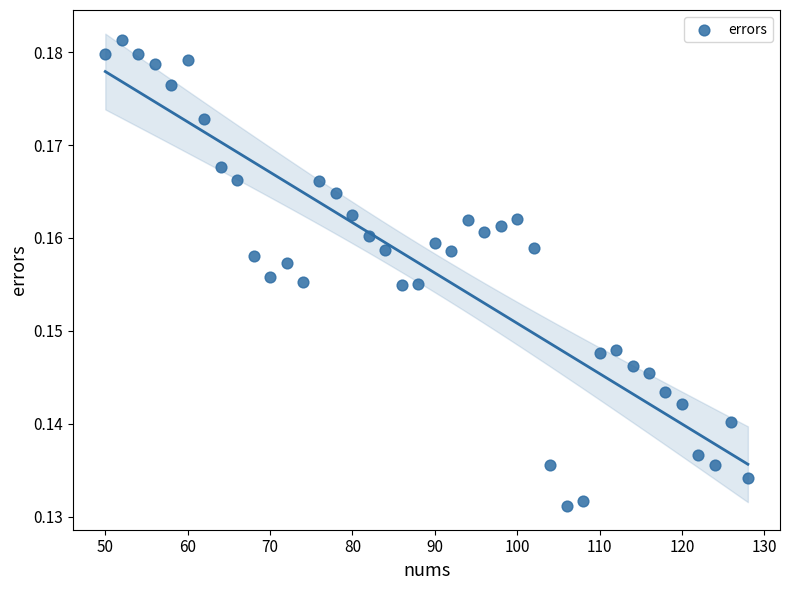

What is the range of X values (max minus min)?

78.0